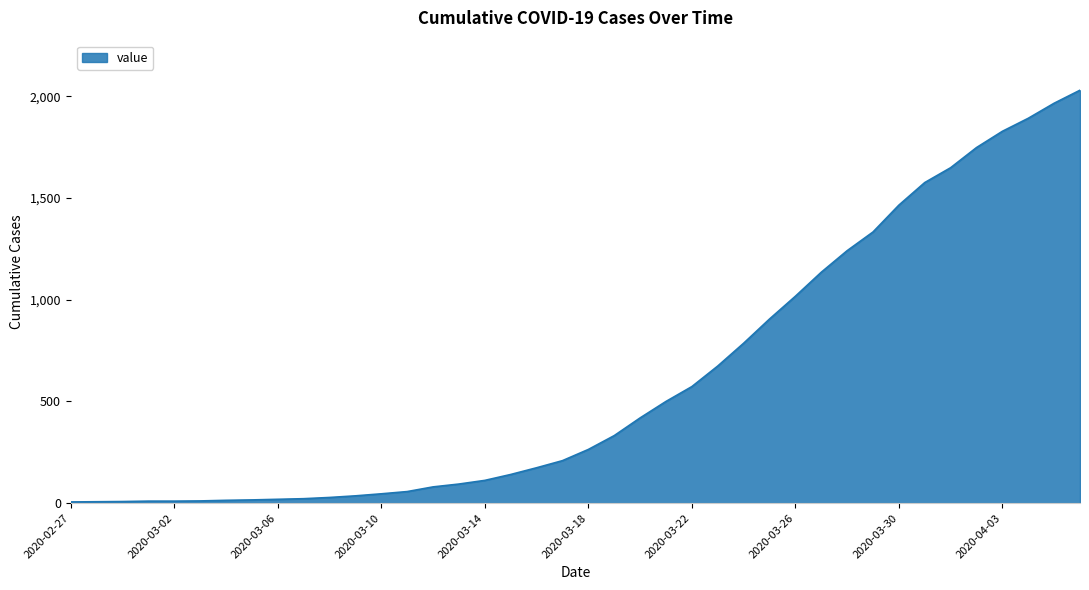

What is the greatest value displayed?

2030